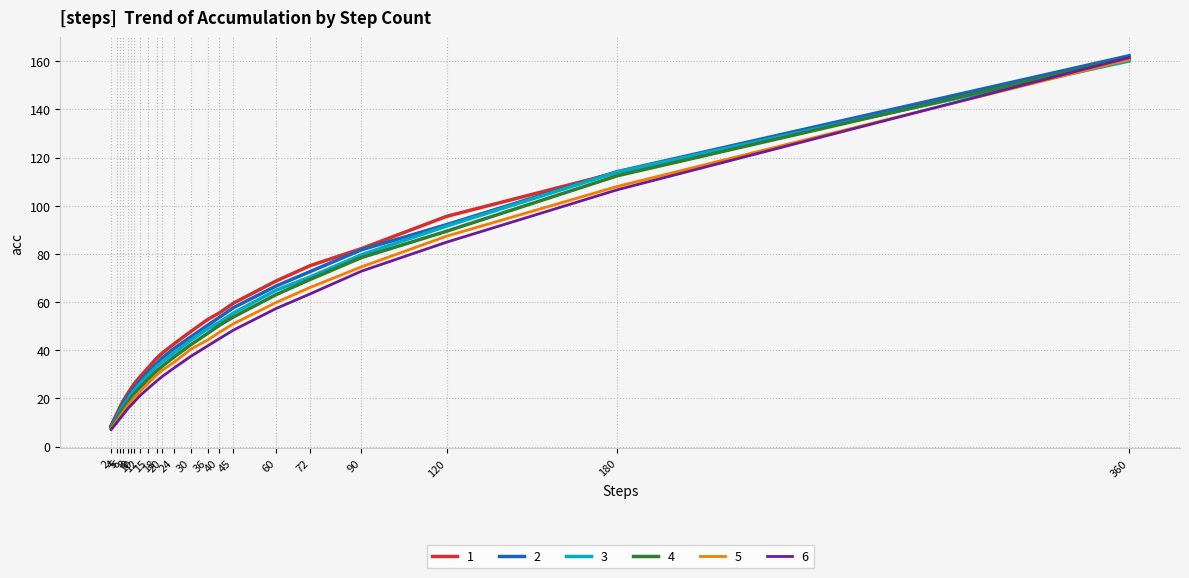

True or false: 1 has more than 0 interior local peaks.

False